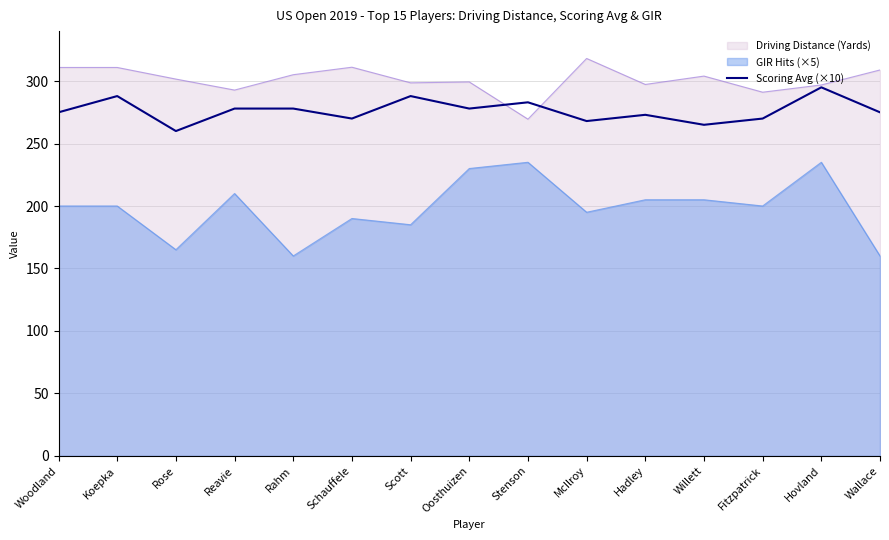

At which category does the data reach its first local valley?

Rose